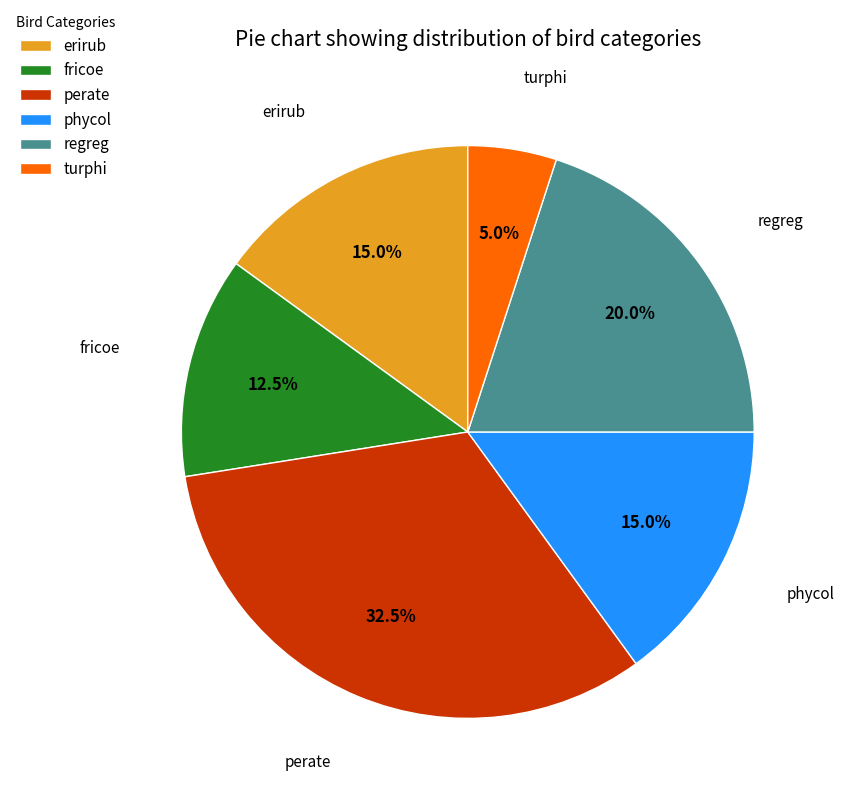

What is the smallest slice in the pie chart?

turphi